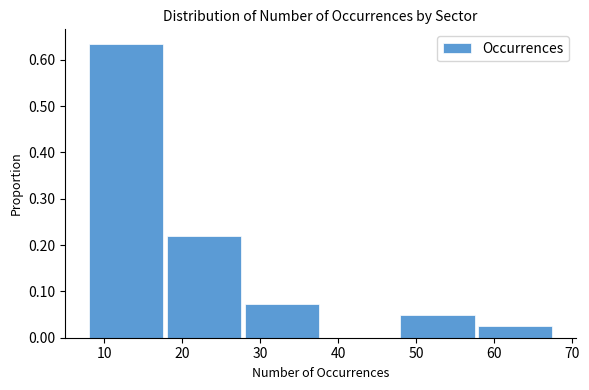

Reading left to right, list every bar in this chart as the range it spans on the x-axis followed by its height. The values are not printed on the chart, so give them approximately, as read against the axis.

8 to 18: 0.63
18 to 28: 0.22
28 to 38: 0.07
38 to 48: 0
48 to 58: 0.05
58 to 68: 0.02